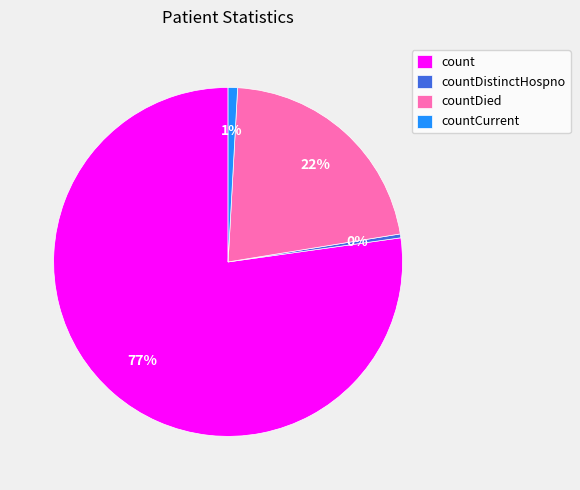

Combined, do count and countDied account for over 50%?

Yes